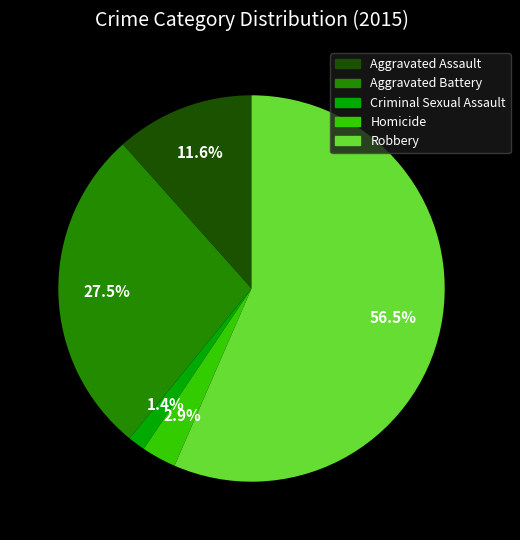

To the nearest percent, what is the difference between the largest and smallest slice percentages?

55%